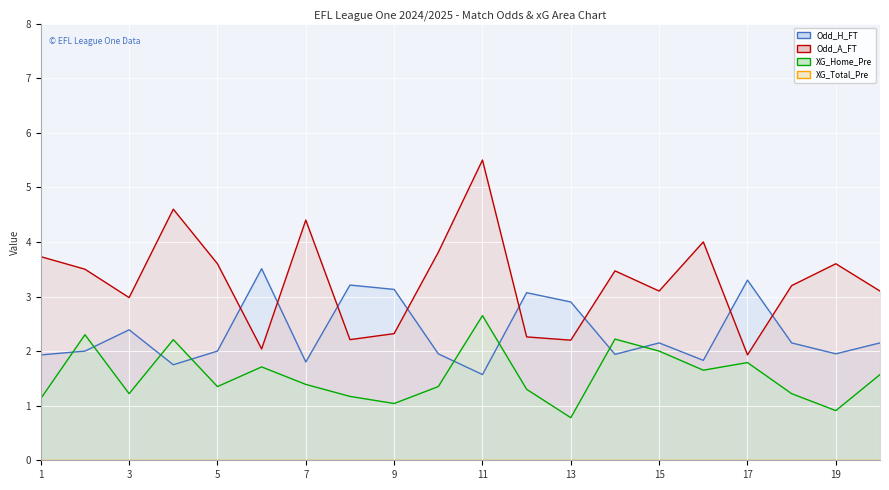

Reading right to left, extract all data points from this chart.

Odd_H_FT (line): 2.1	1.9	2.1	3.3	1.8	2.1	1.9	2.9	3.1	1.6	1.9	3.1	3.2	1.8	3.5	2.0	1.8	2.4	2.0	1.9
Odd_A_FT (line): 3.1	3.6	3.2	1.9	4.0	3.1	3.5	2.2	2.3	5.5	3.8	2.3	2.2	4.4	2.0	3.6	4.6	3.0	3.5	3.7
XG_Home_Pre (line): 1.6	0.9	1.2	1.8	1.6	2.0	2.2	0.8	1.3	2.6	1.4	1.0	1.2	1.4	1.7	1.4	2.2	1.2	2.3	1.1
XG_Total_Pre (line): 0.0	0.0	0.0	0.0	0.0	0.0	0.0	0.0	0.0	0.0	0.0	0.0	0.0	0.0	0.0	0.0	0.0	0.0	0.0	0.0